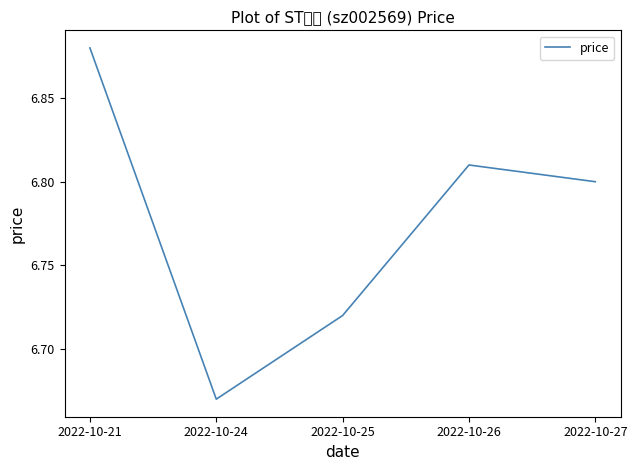

The chart shows a value of 6.8 at 2022-10-27. True or false?

True